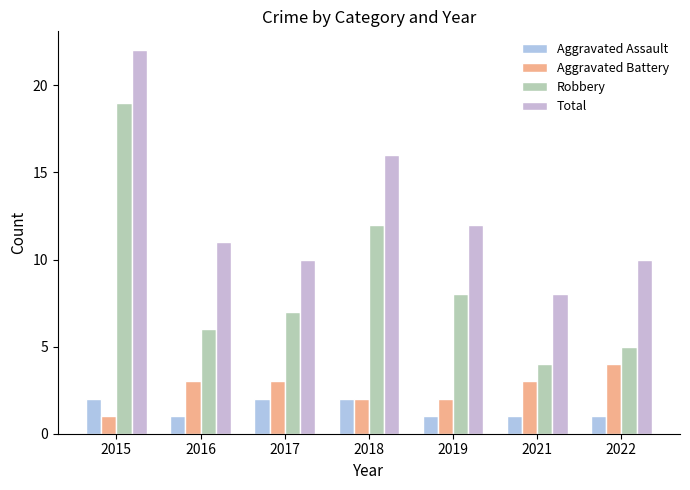

How many groups of bars are there?

7